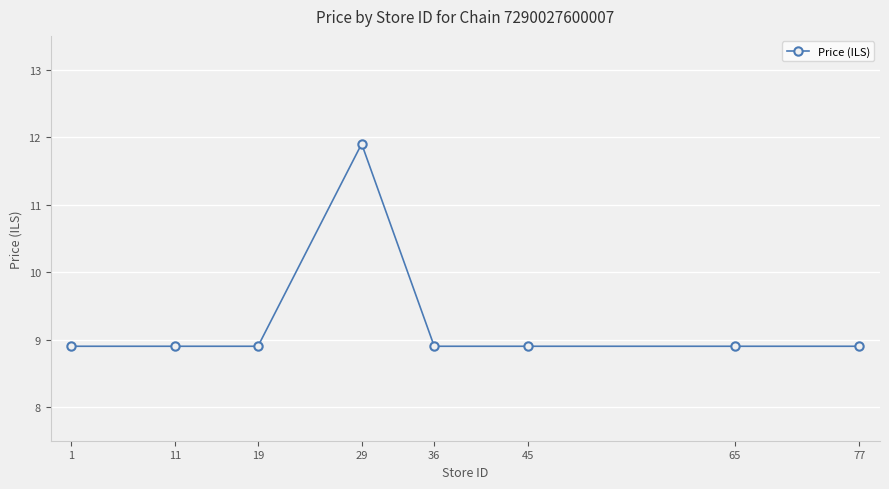

What is the greatest value displayed?

11.9